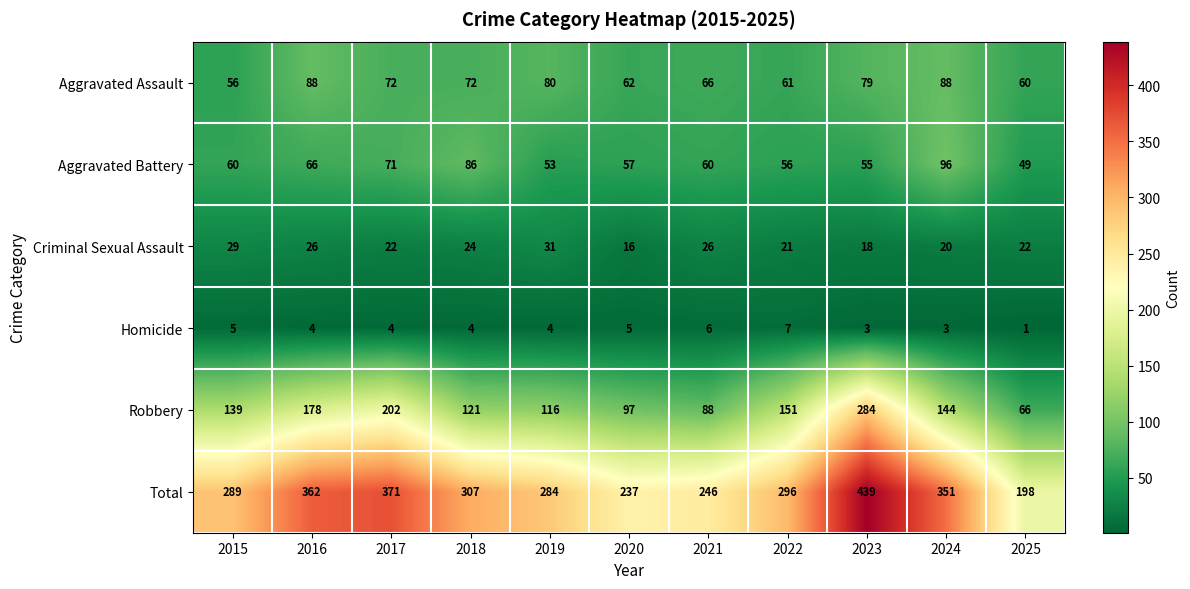

What is the total value across all series at 2022?

592